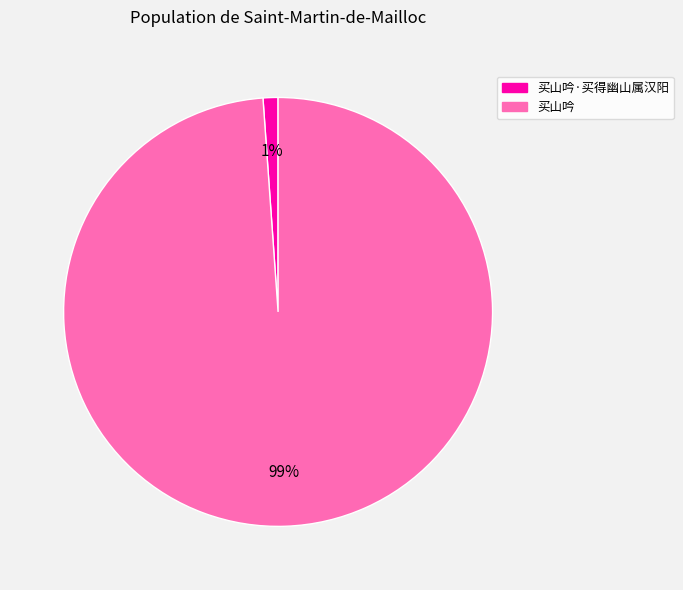

To the nearest percent, what is the average slice percentage?

50%